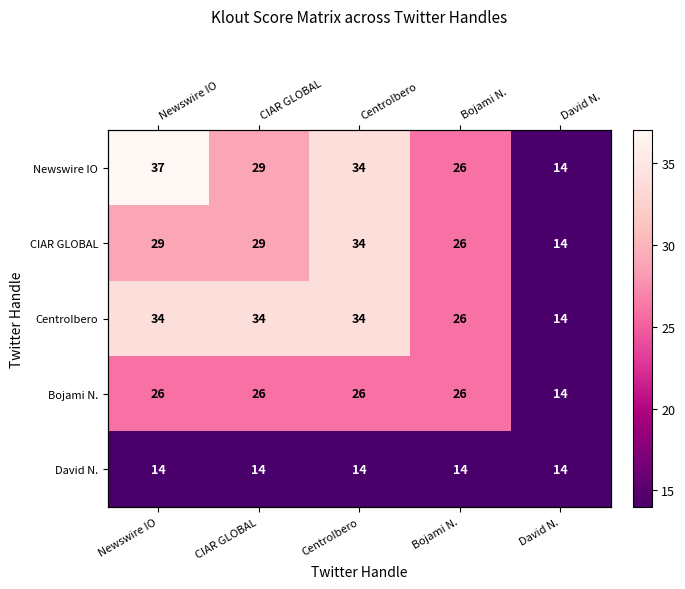

What is the average value of the David N. series?

14